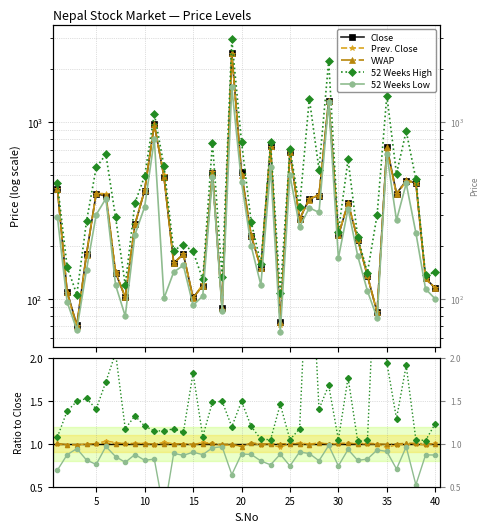

How many data points in VWAP are less than 1?

14